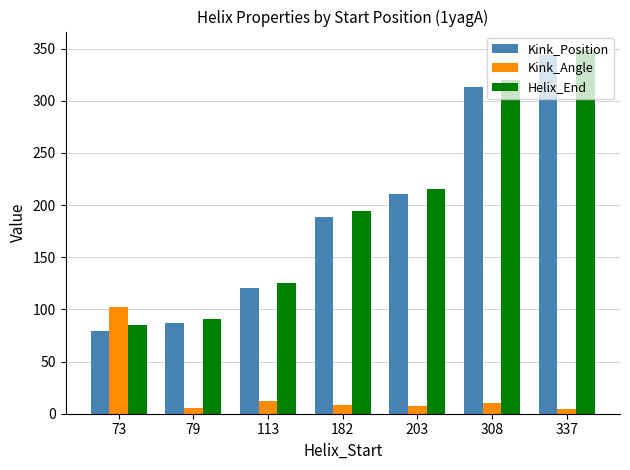

What is the total value across all series at 182?

391.4